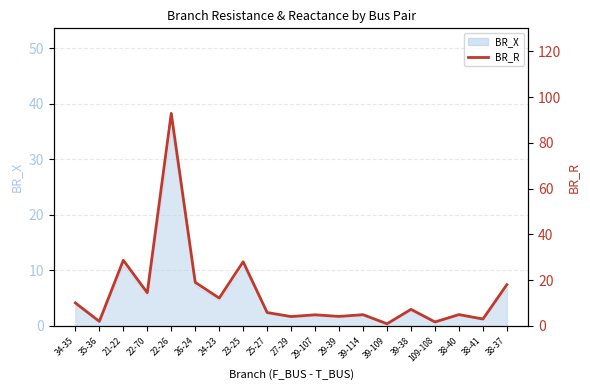

At which category does the data reach its first local peak?

21-22